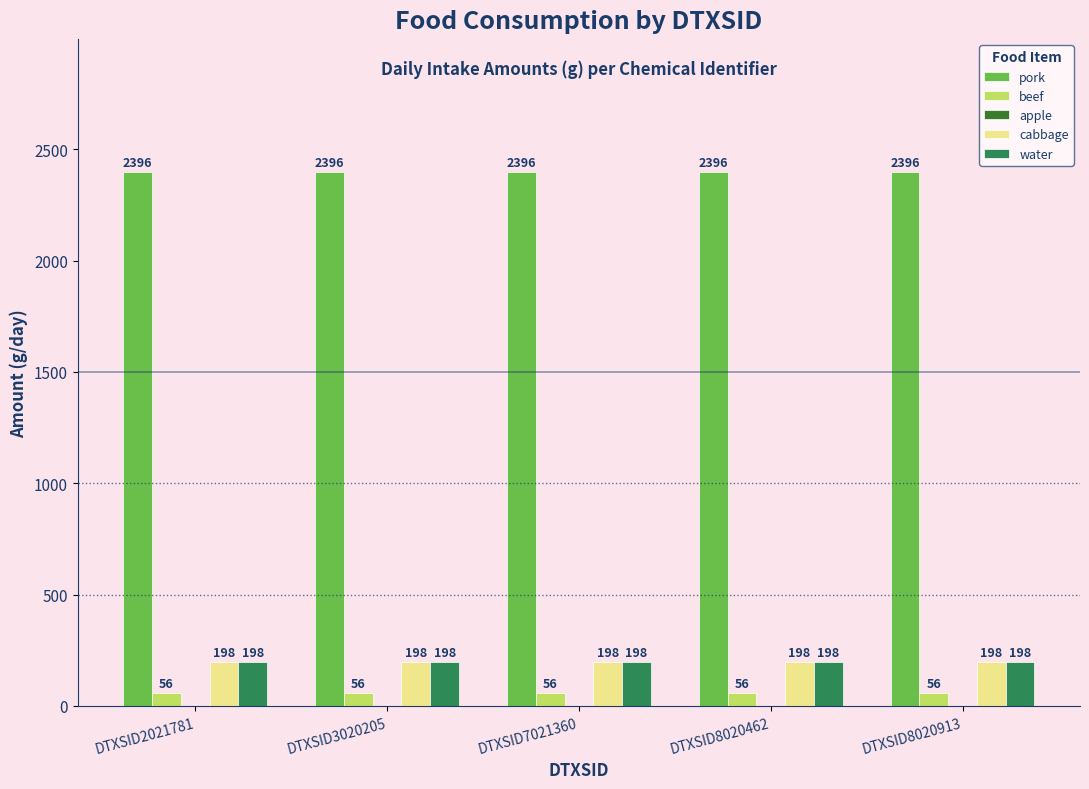

What is the spread (max minus min) of values at DTXSID2021781?

2340.0